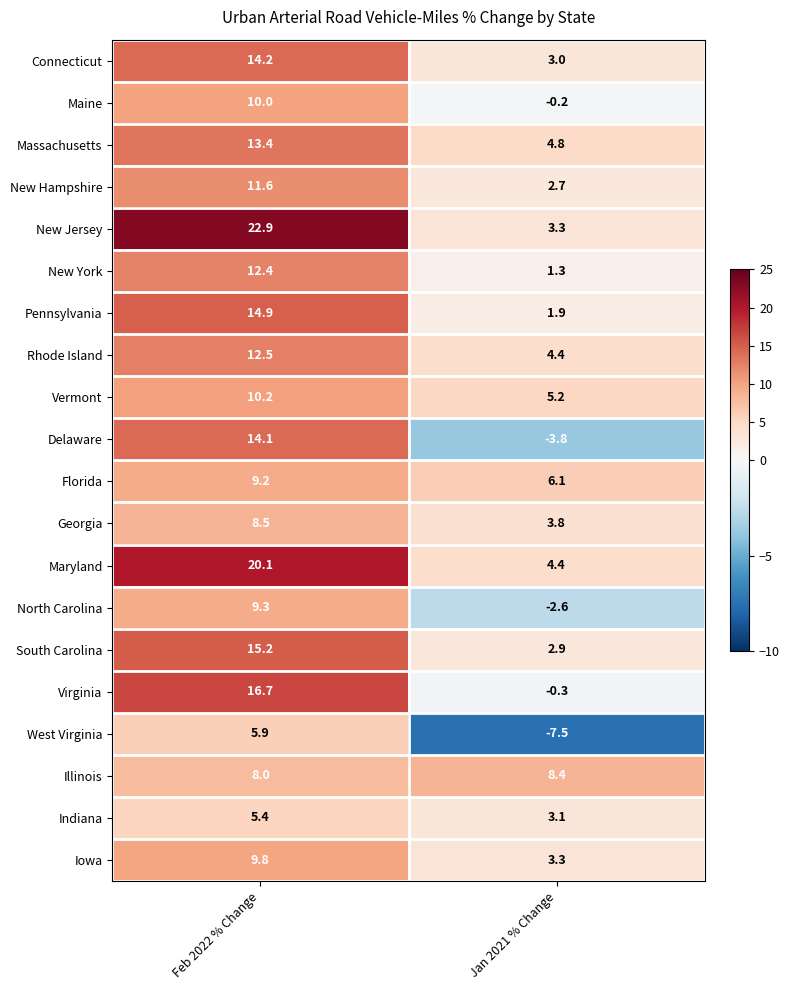

Which series has the largest range (max minus min)?

New Jersey